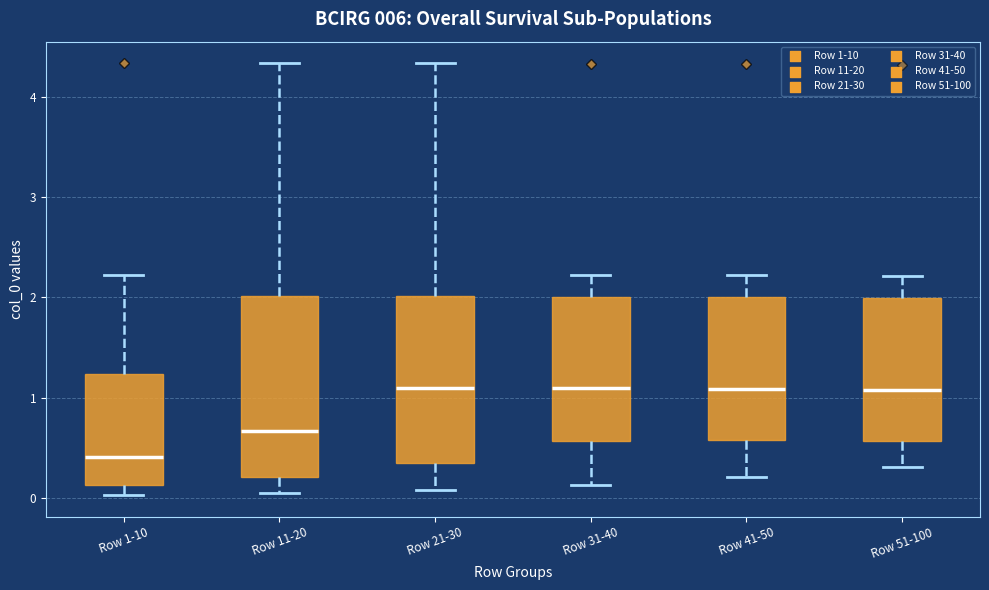

Reading left to right, read every box against the y-axis: the position of its median line, the range the box covers, and the ends of its whiskers. The values are not printed on the chart, so give them approximately, as read against the axis.

Row 1-10: median 0.4, box 0.1 to 1.2, whiskers 0.0 to 2.2
Row 11-20: median 0.7, box 0.2 to 2.0, whiskers 0.0 to 4.3
Row 21-30: median 1.1, box 0.3 to 2.0, whiskers 0.1 to 4.3
Row 31-40: median 1.1, box 0.6 to 2.0, whiskers 0.1 to 2.2
Row 41-50: median 1.1, box 0.6 to 2.0, whiskers 0.2 to 2.2
Row 51-100: median 1.1, box 0.6 to 2.0, whiskers 0.3 to 2.2